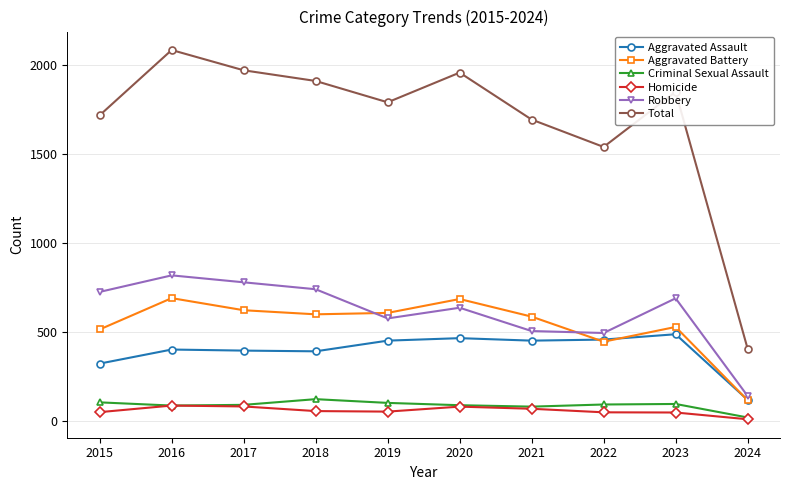

Which series changed the most between 2016 and 2021?

Total